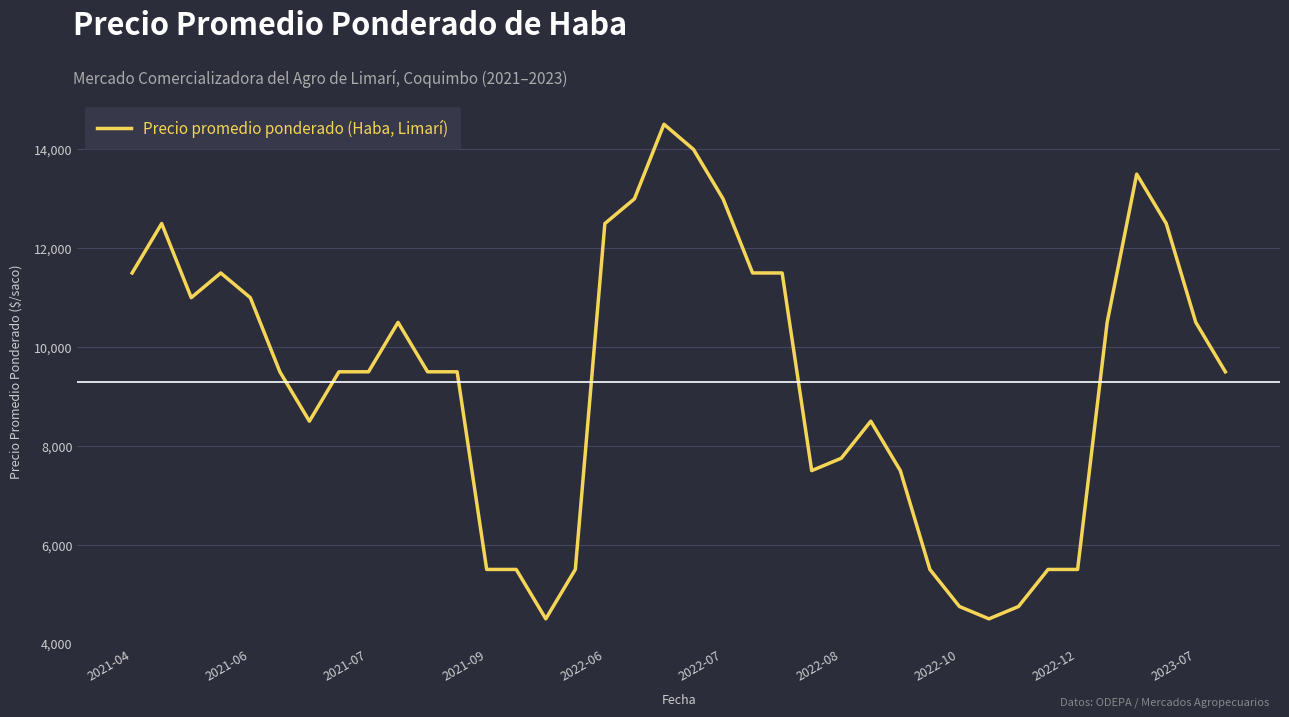

What is the minimum value shown in the chart?

4500